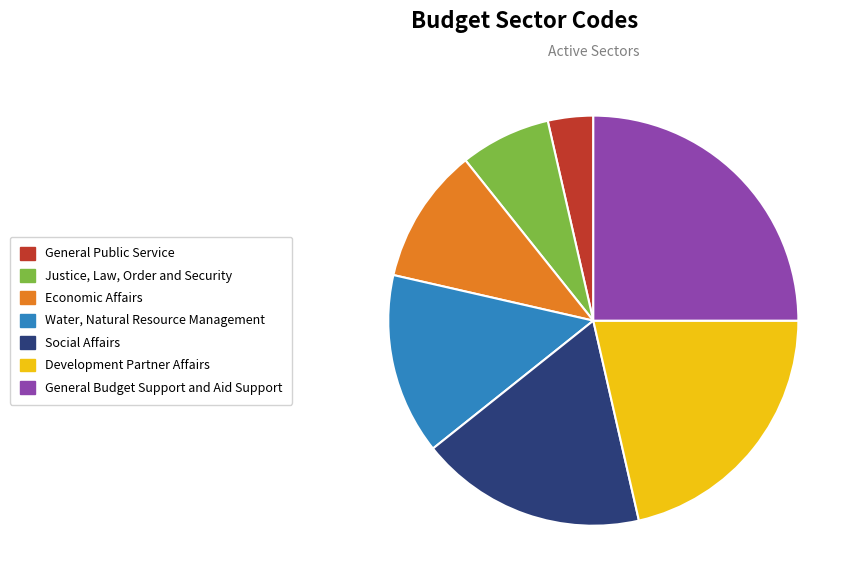

The Water, Natural Resource Management slice represents 14% of the pie. True or false?

True